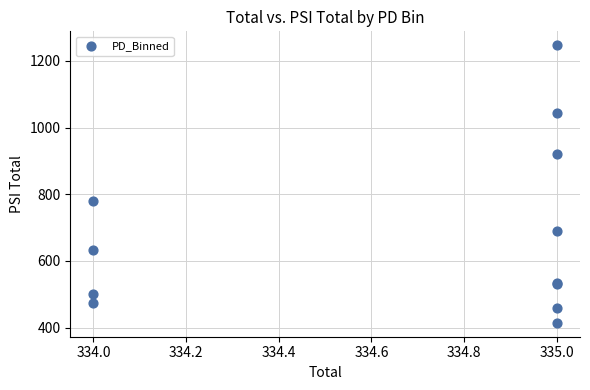

What Y value in the scatter plot is closest to 830?

781